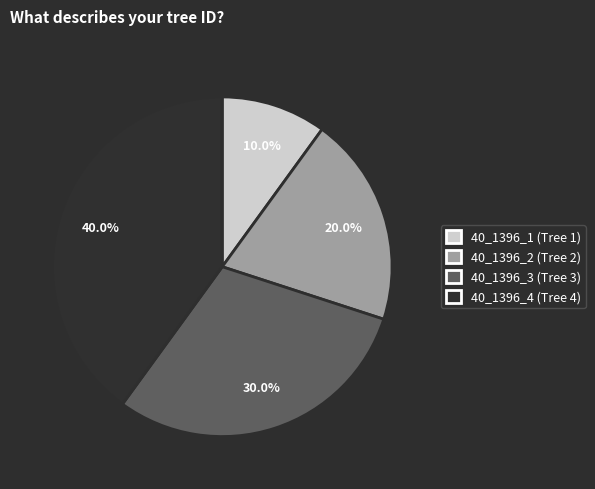

What percentage is the 40_1396_4 slice, to the nearest percent?

40%